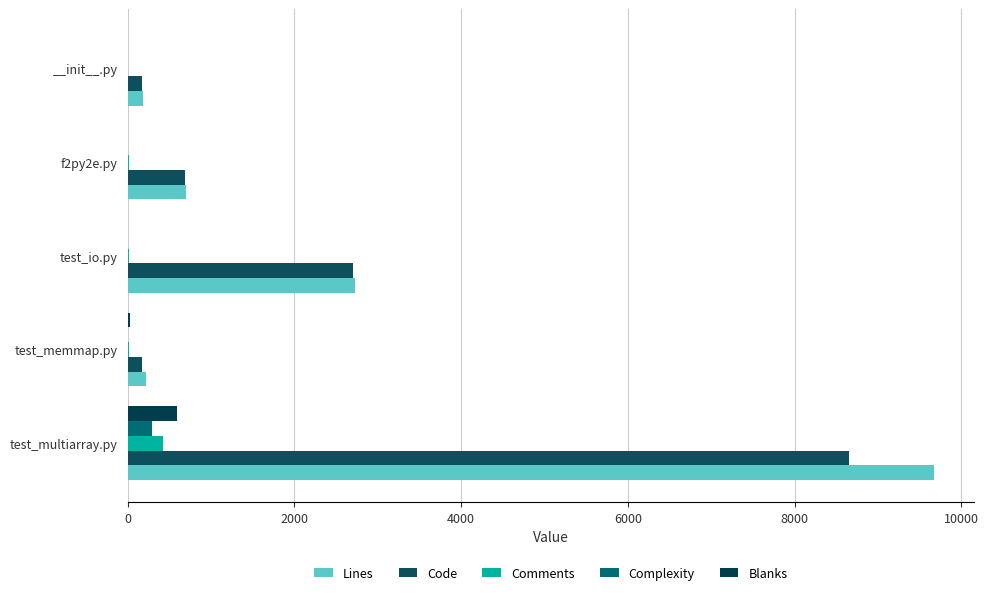

Count the number of data series in this chart.

5